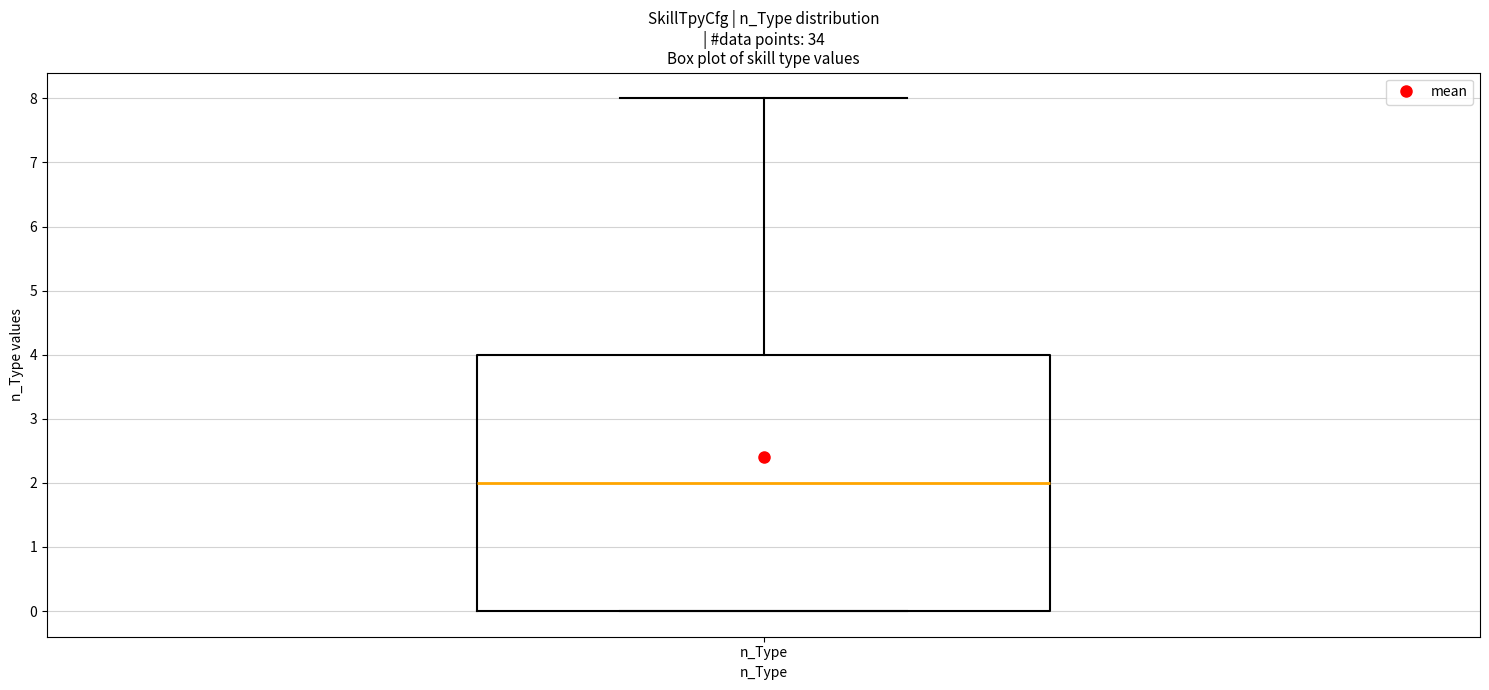

Transcribe this box plot: give where the median line is, the range the box spans, and where the two whiskers end, as read against the y-axis. The values are not printed on the chart, so give them approximately, as read against the axis.

median 2, box 0 to 4, whiskers 0 to 8